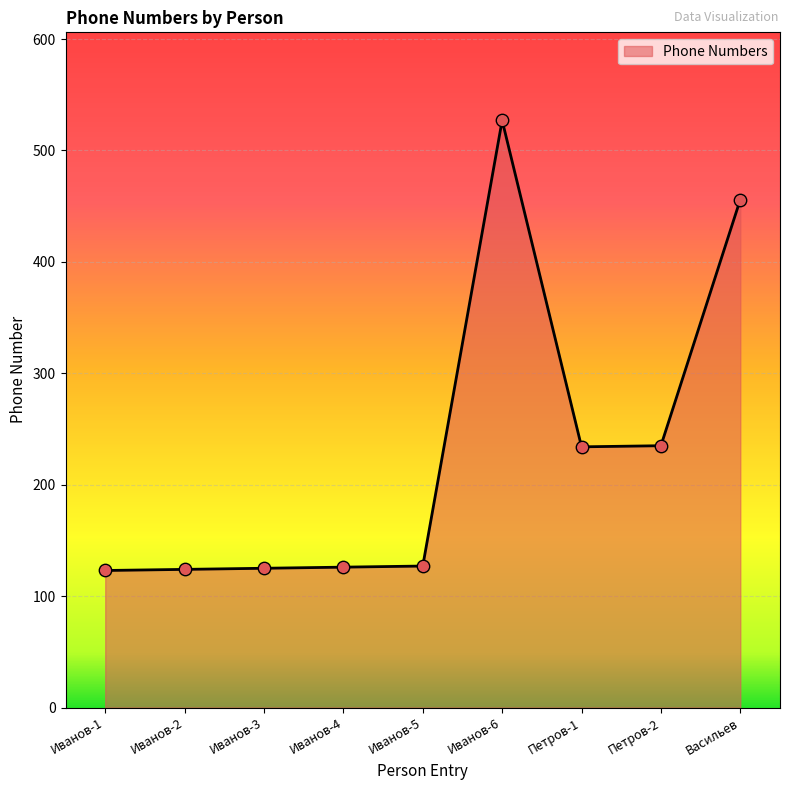

Which has a higher value, Иванов-6 or Петров-1?

Иванов-6